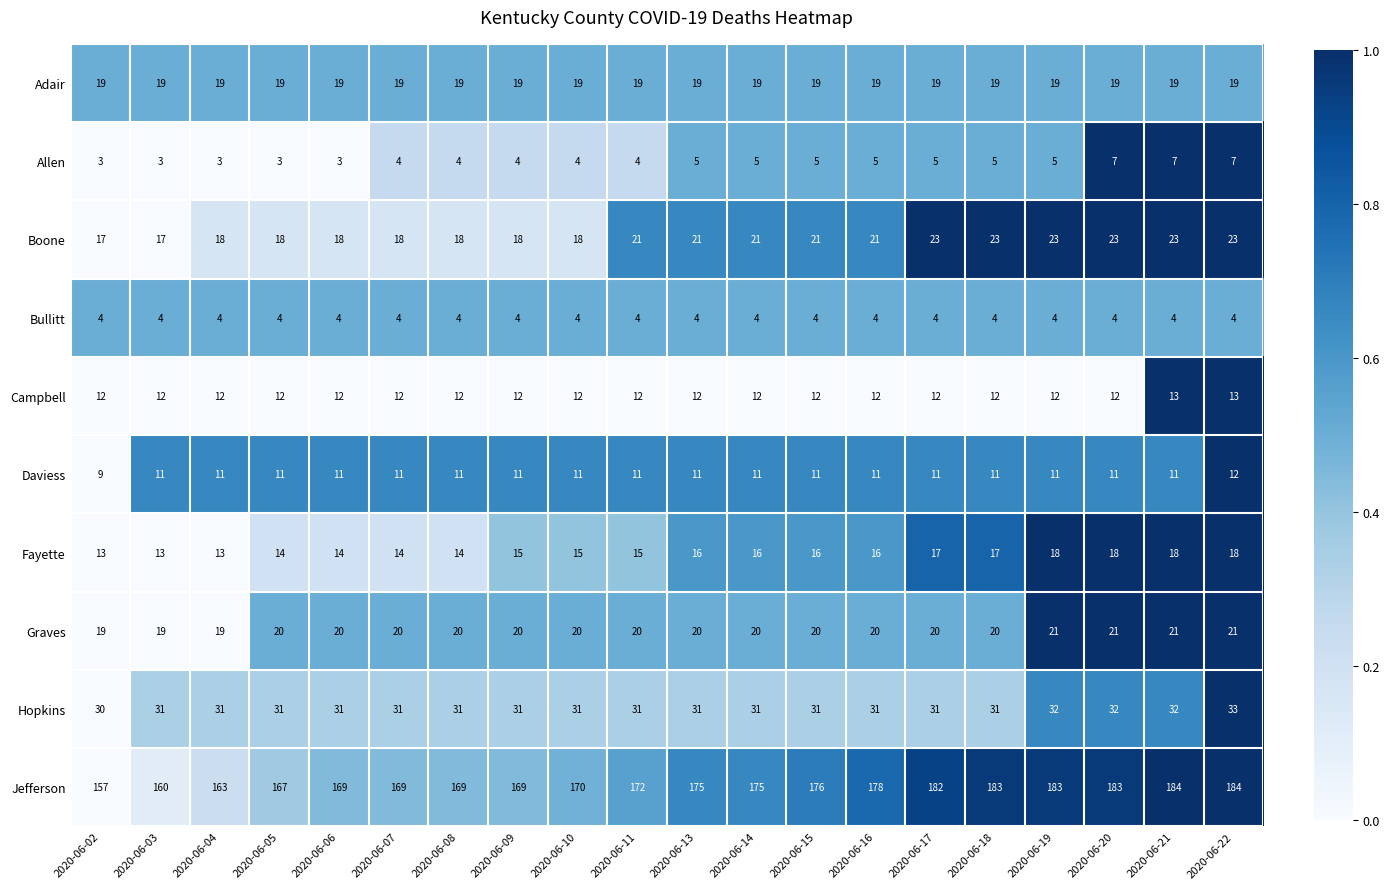

Is it true that Adair equals 19 at 2020-06-15?

True